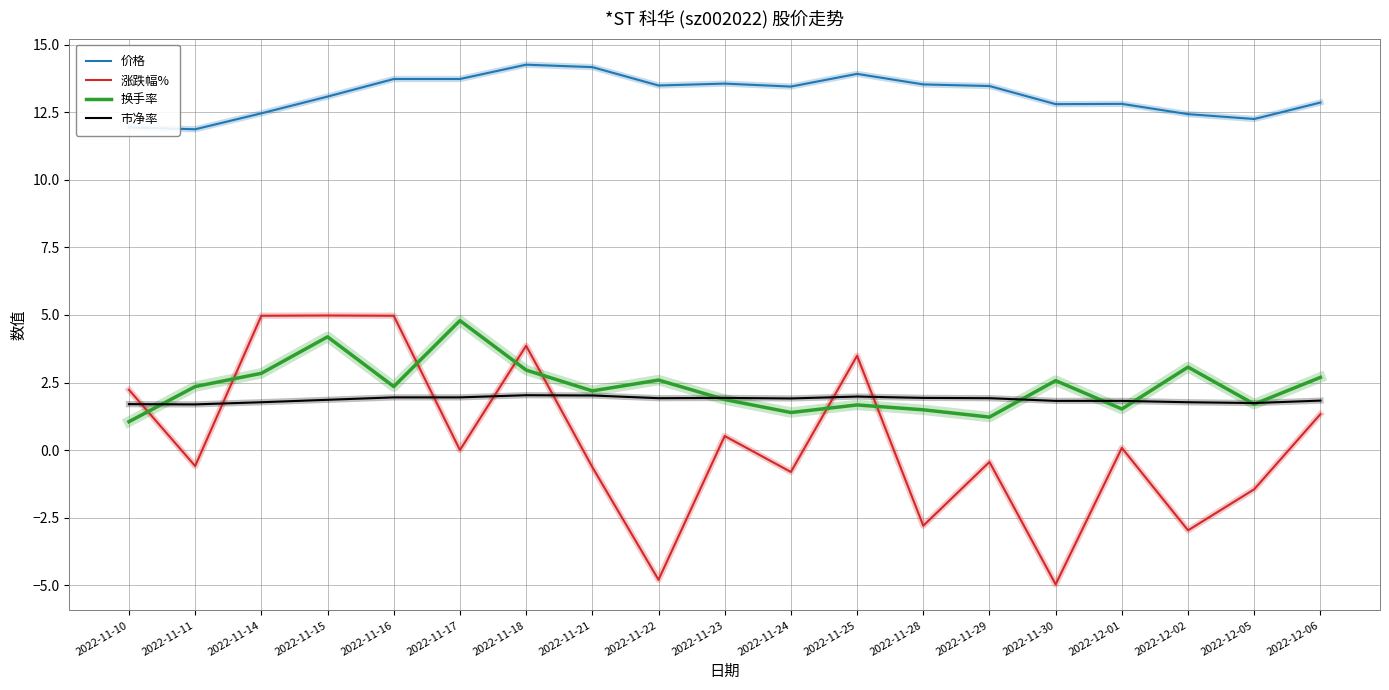

The value of 市净率 at 2022-11-29 is 1.9. True or false?

True